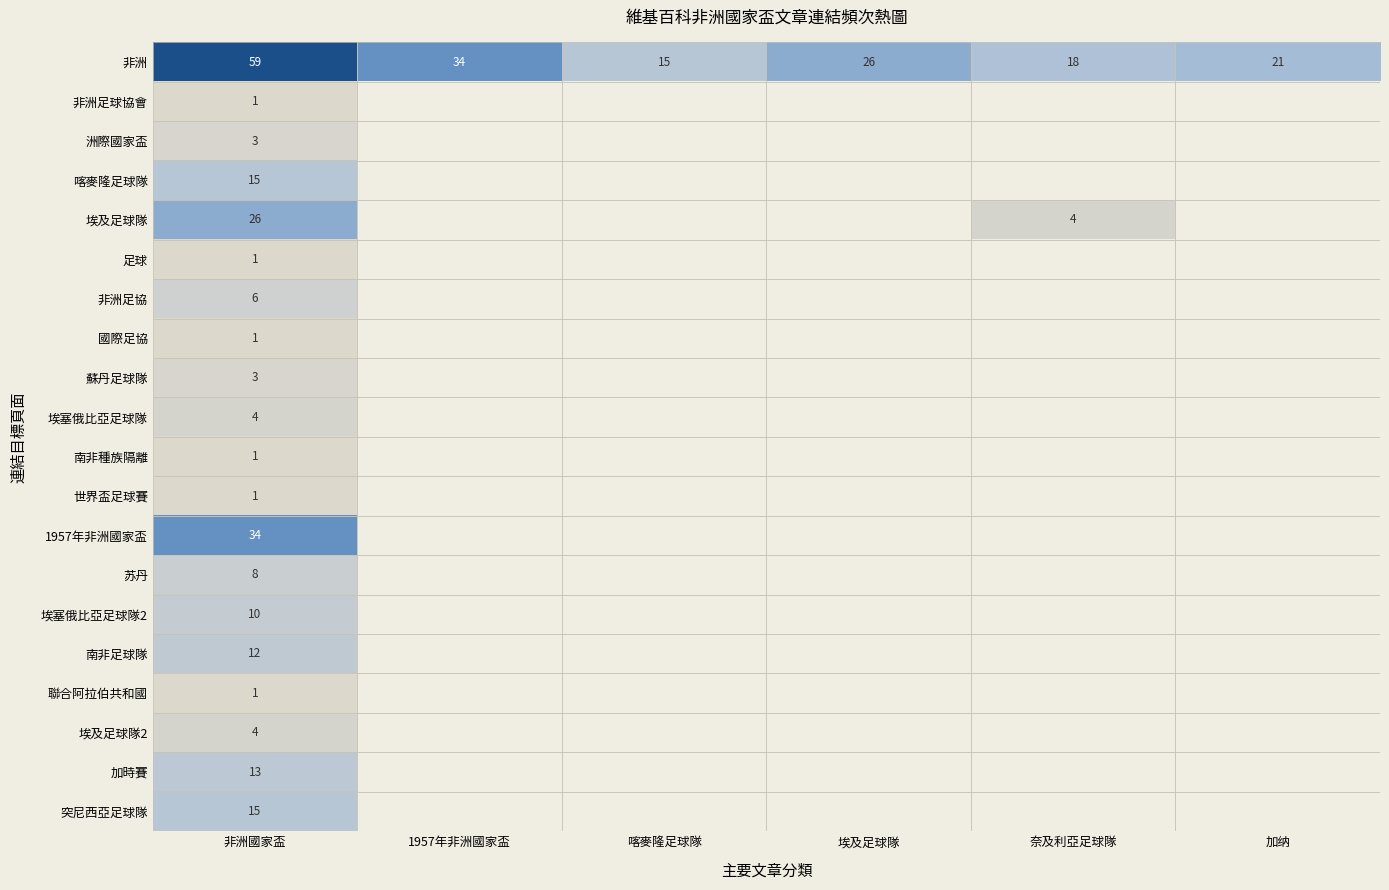

The 非洲 series shows 34 at 1957年非洲國家盃. True or false?

True